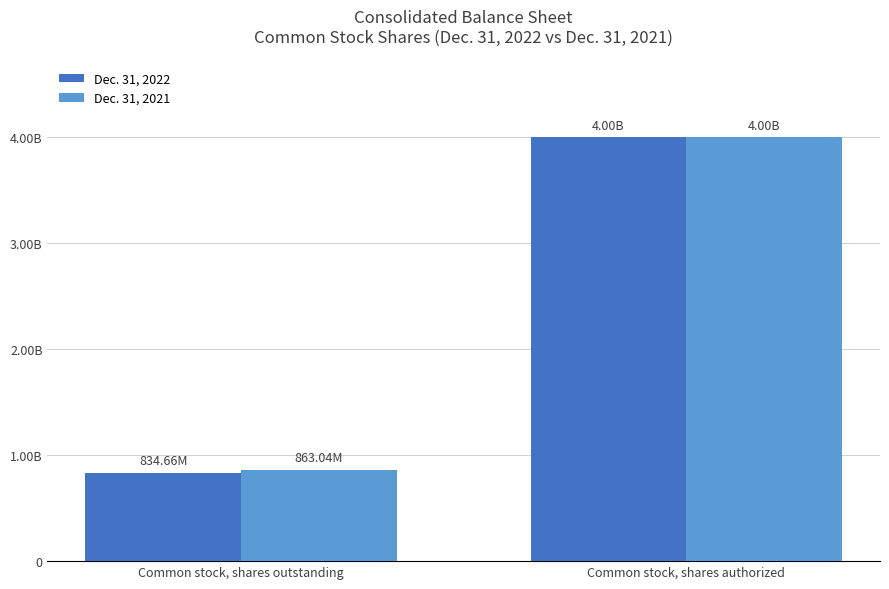

What are all the series names shown in the legend?

Dec. 31, 2022, Dec. 31, 2021